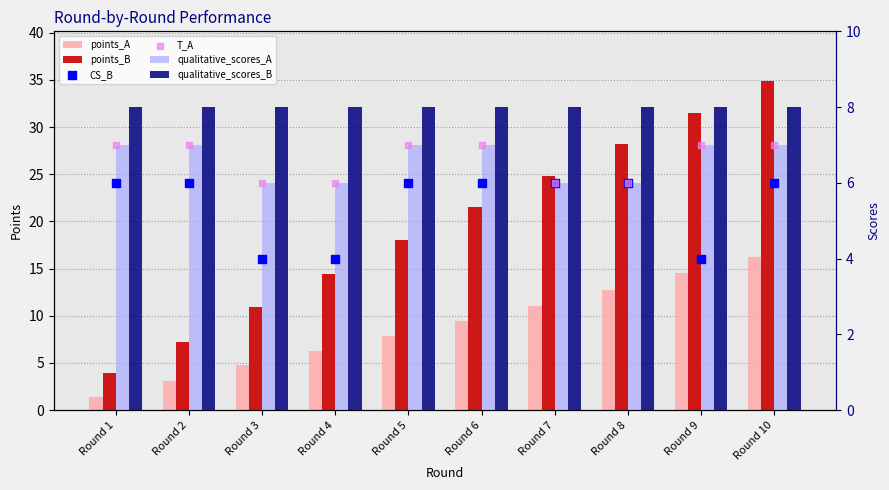

Is the value of points_B at Round 4 greater than the value of qualitative_scores_B at Round 3?

Yes